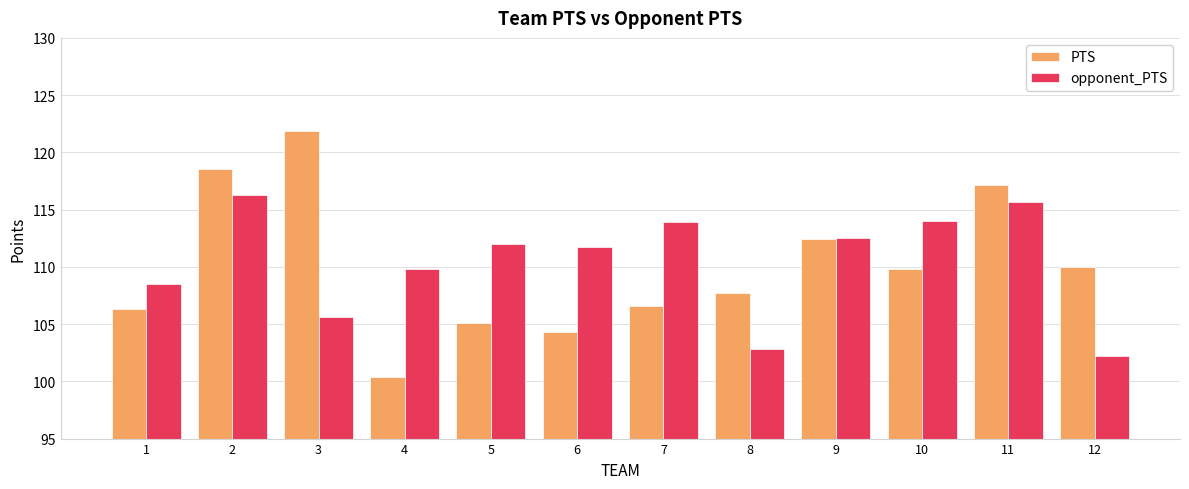

Which series has the largest total across all categories?

opponent_PTS